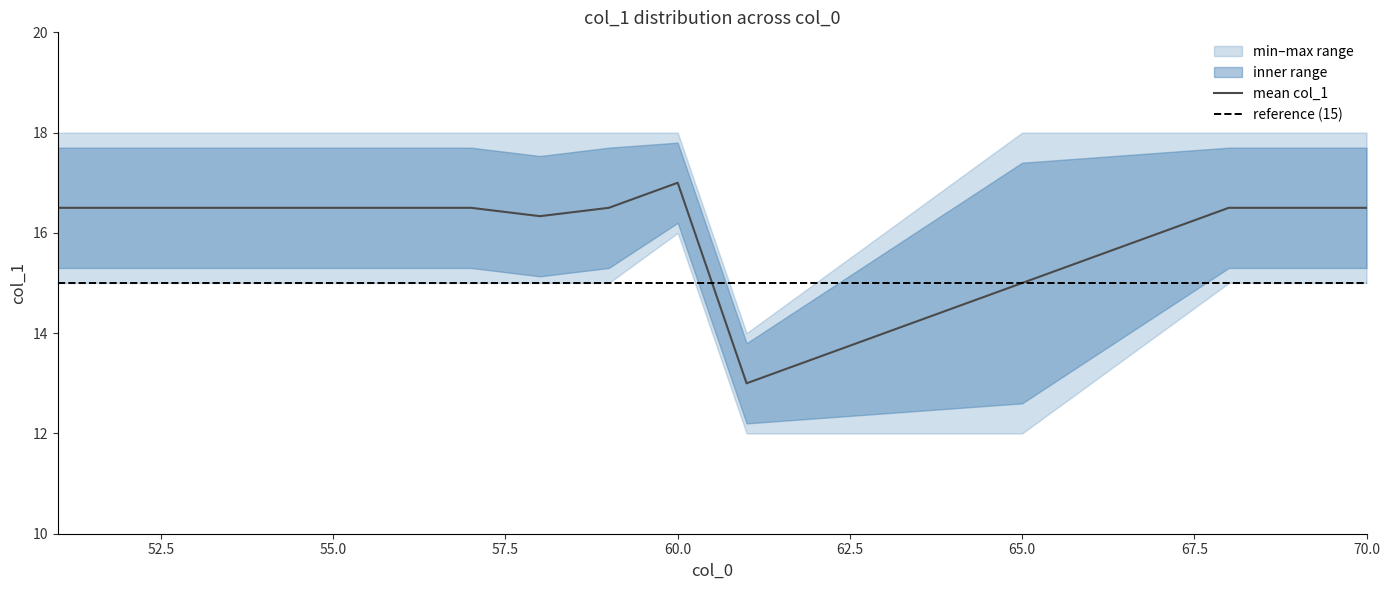

At which label does mean col_1 reach its peak?

60.0